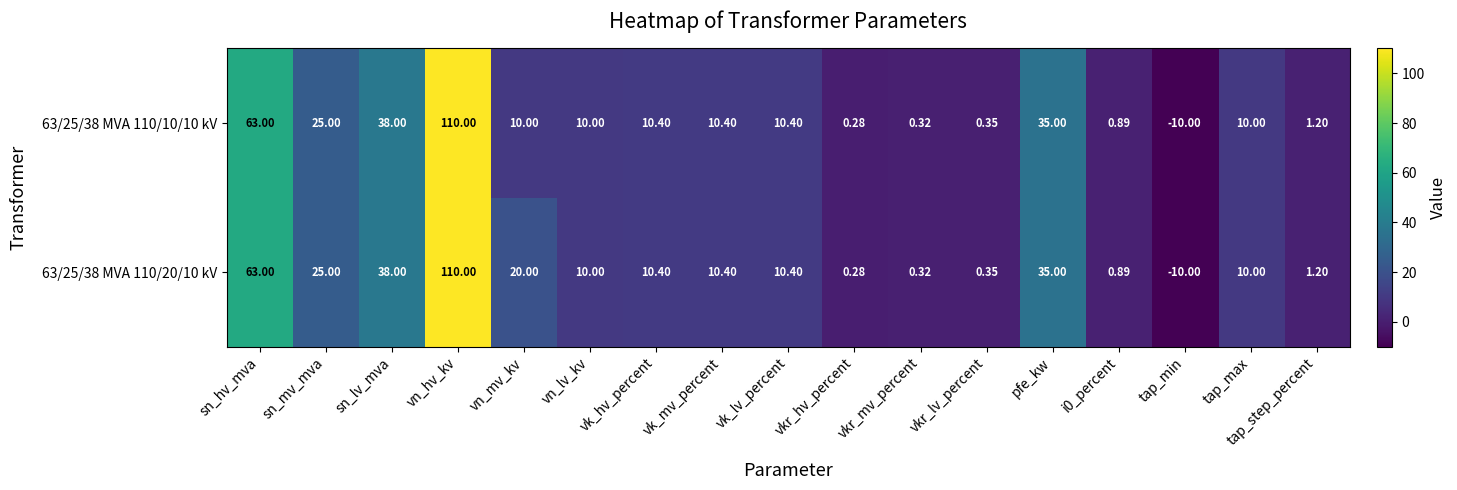

Rank the series by their average value, from lowest to highest.

63/25/38 MVA 110/10/10 kV, 63/25/38 MVA 110/20/10 kV